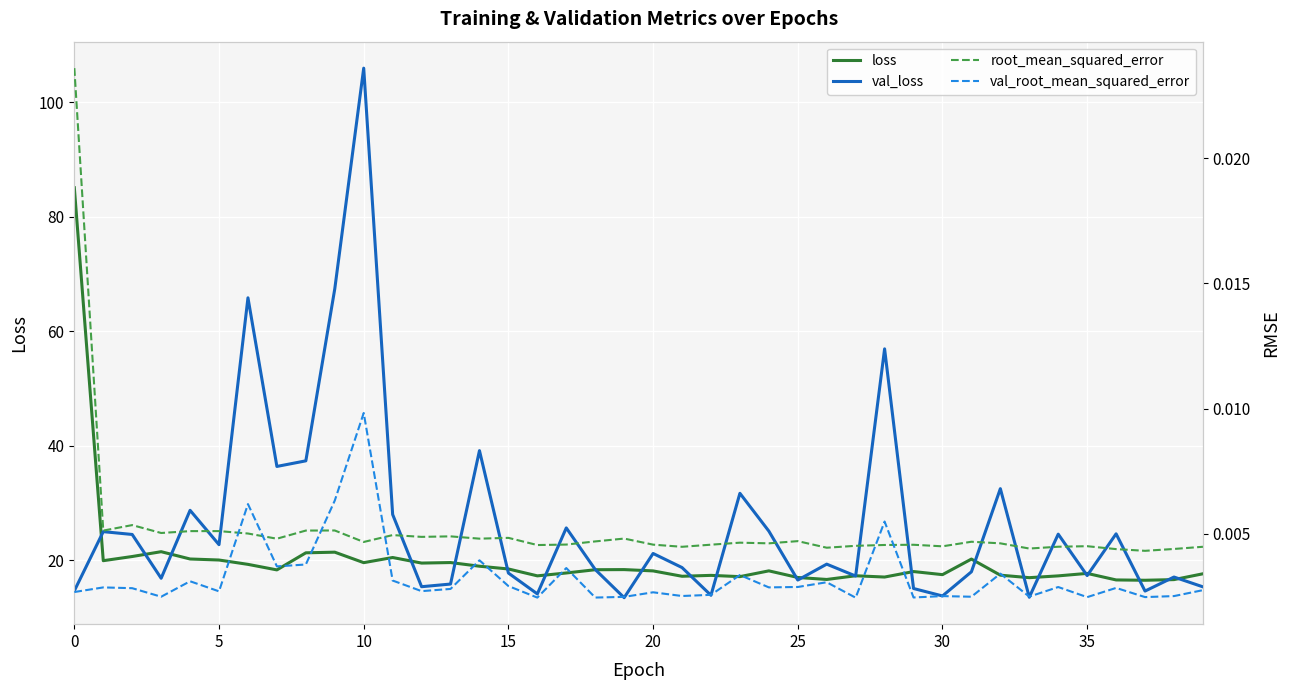

What is the spread (max minus min) of values at 27?

17.3